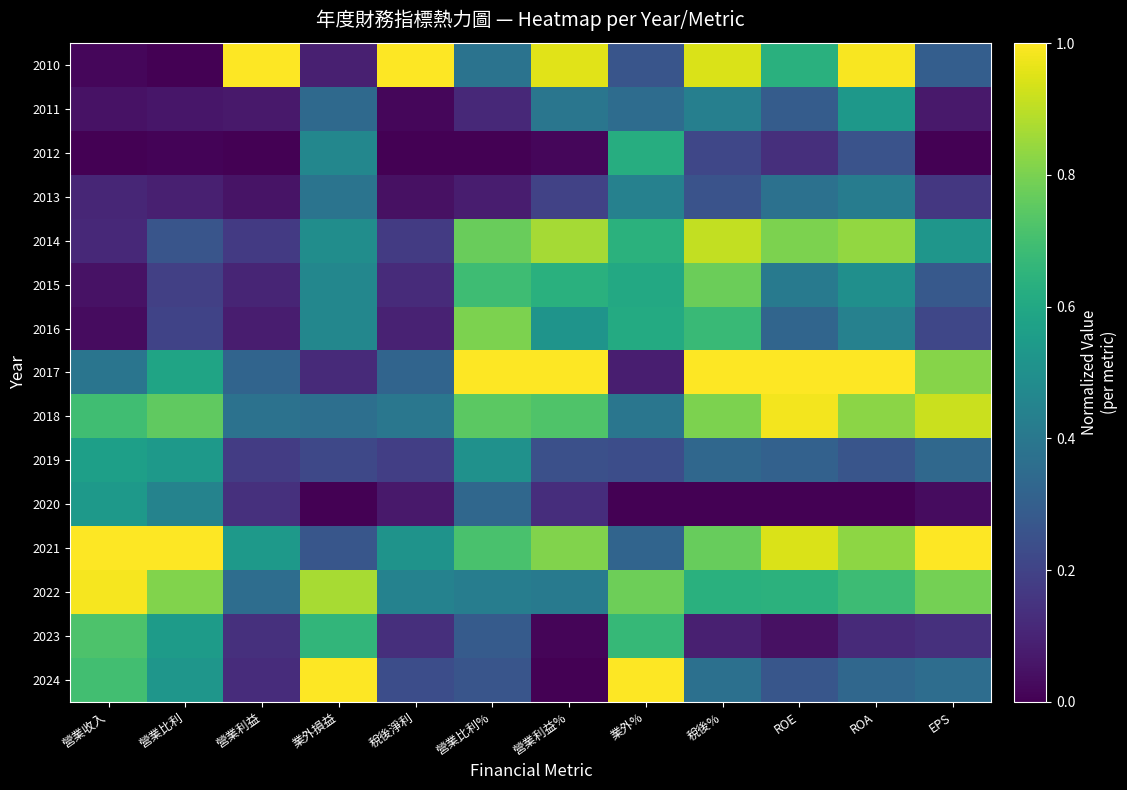

Which category has the highest value across all series?

營業利益